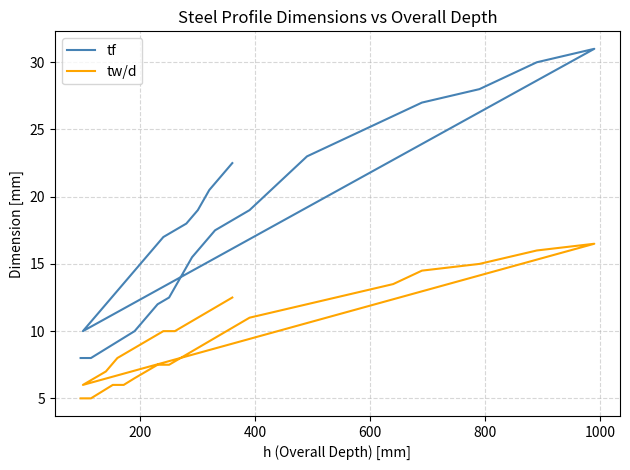

True or false: tw/d has more than 2 interior local peaks.

False